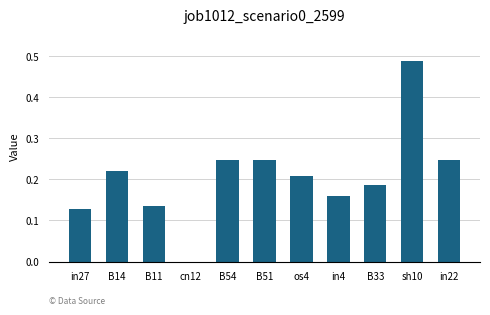

Which has a higher value, sh10 or in22?

sh10